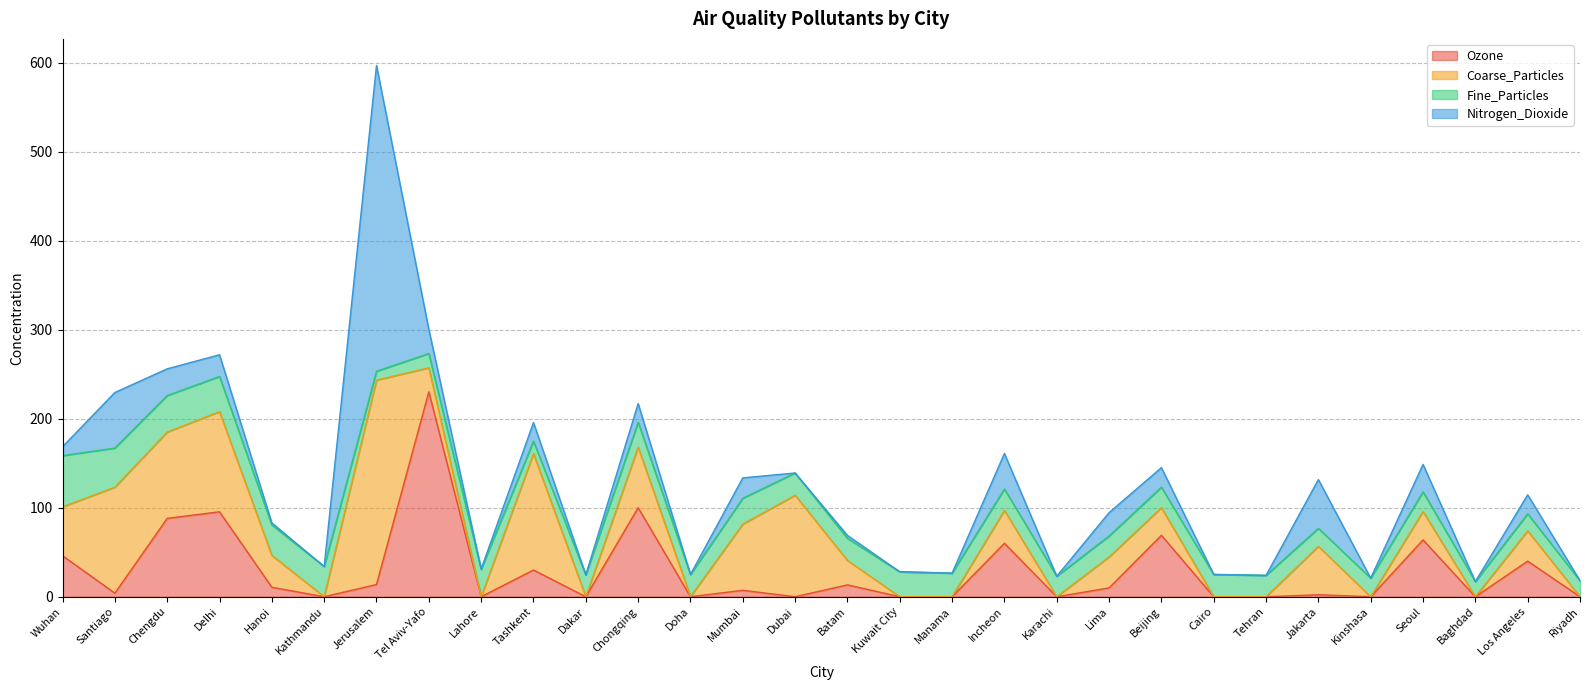

The value of Fine_Particles at Manama is 7.8. True or false?

False